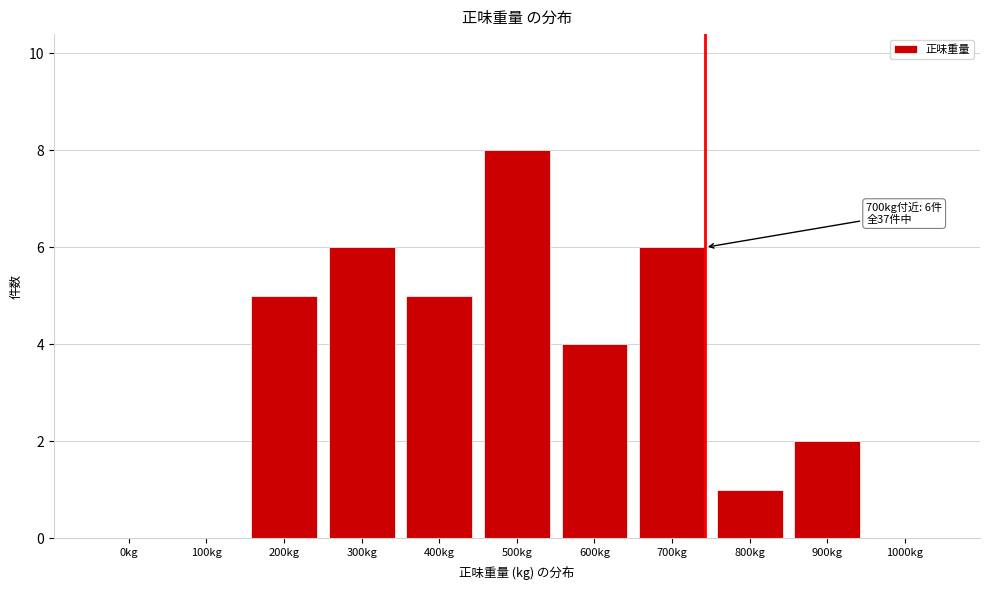

Reading left to right, list all the values displayed in this chart.

0kg=0	100kg=0	200kg=5	300kg=6	400kg=5	500kg=8	600kg=4	700kg=6	800kg=1	900kg=2	1000kg=0